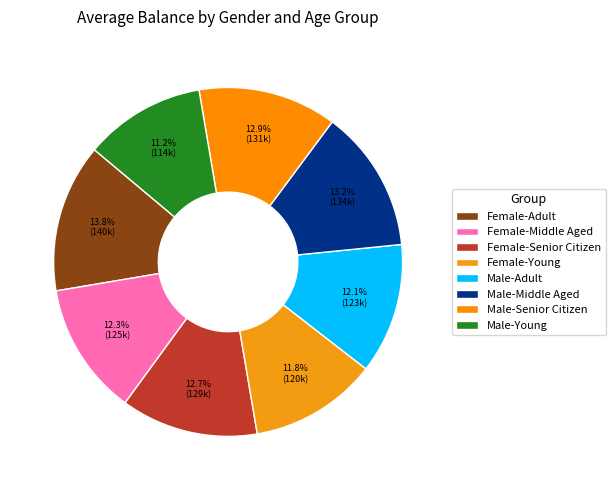

Count the number of slices in the pie.

8